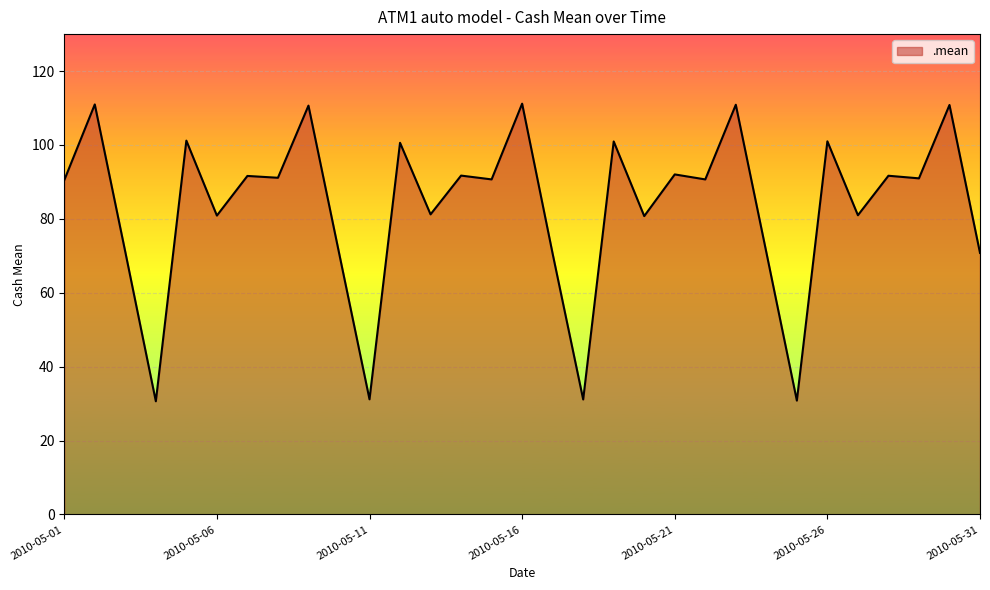

What is the smallest value displayed?

30.6